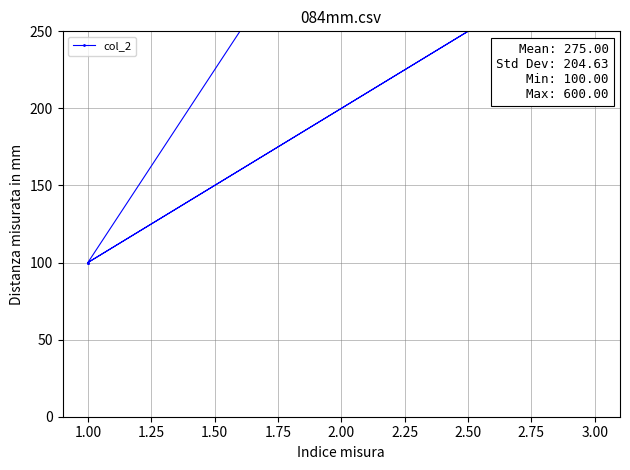

True or false: there are more than 1 points higher than both neighbors.

False